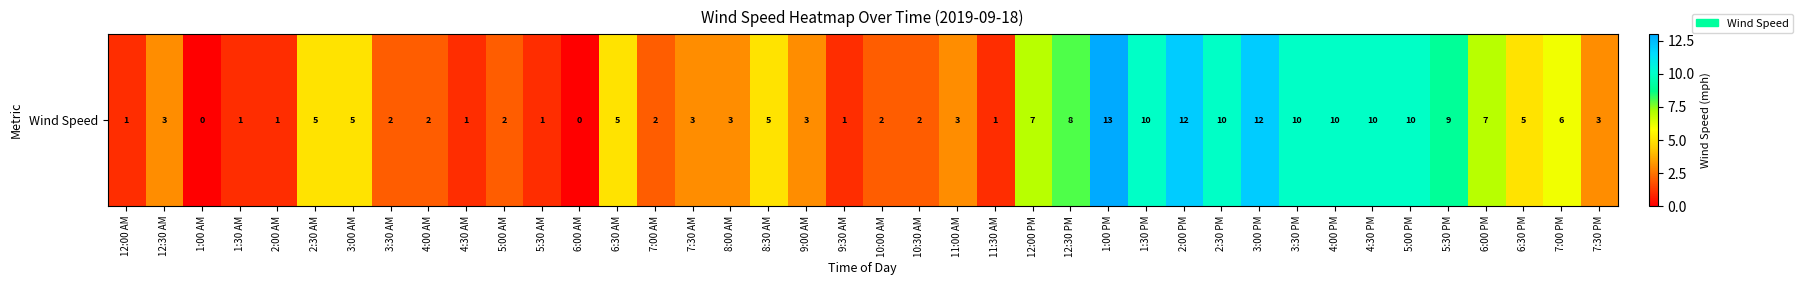

Is it true that the value at 3:00 PM is 12?

True